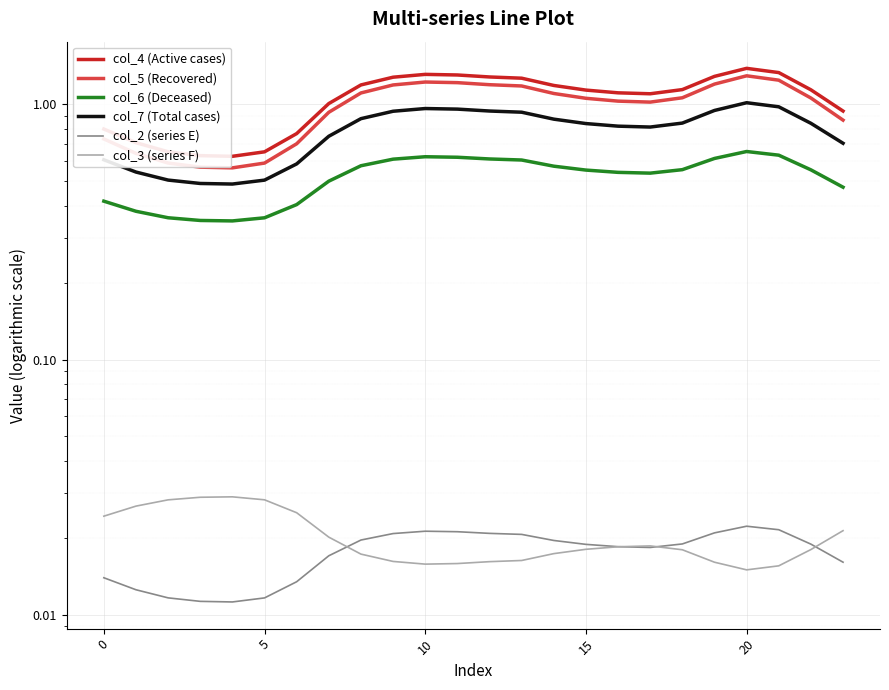

What is the spread (max minus min) of values at 22?

1.1